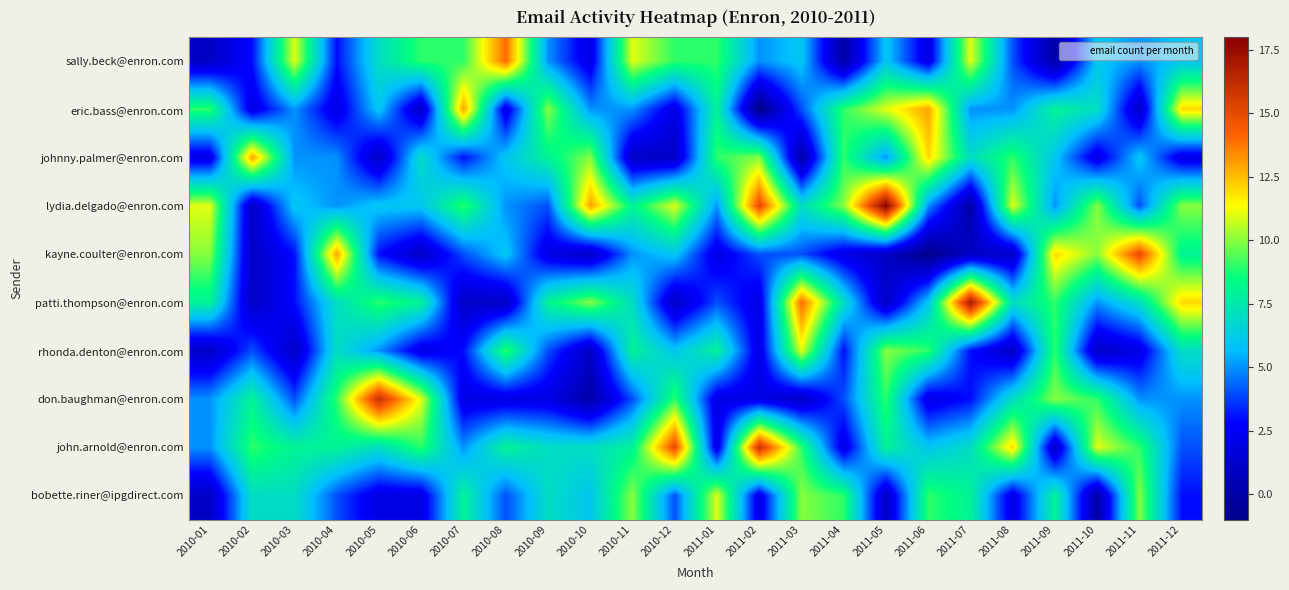

What is the maximum value shown in the chart?

18